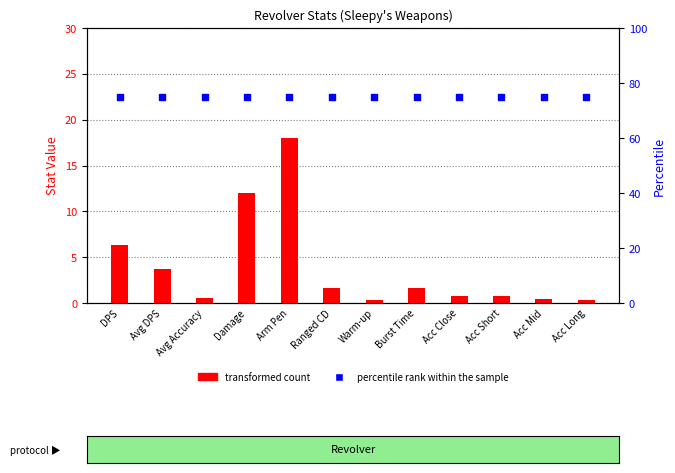

Is the value of percentile rank within the sample at Acc Short greater than the value of transformed count at Avg DPS?

Yes